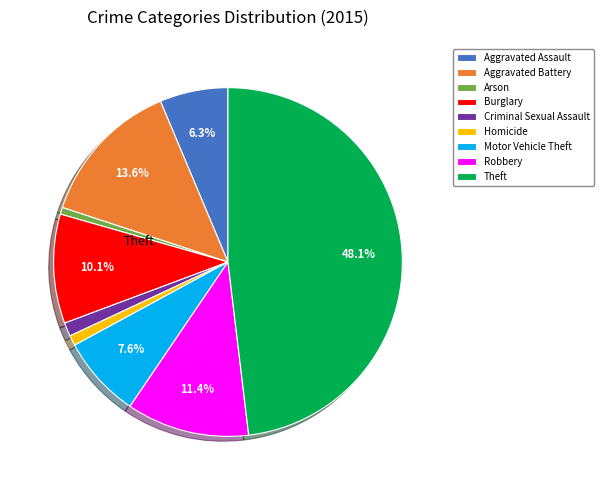

Is there a majority slice in this chart?

No